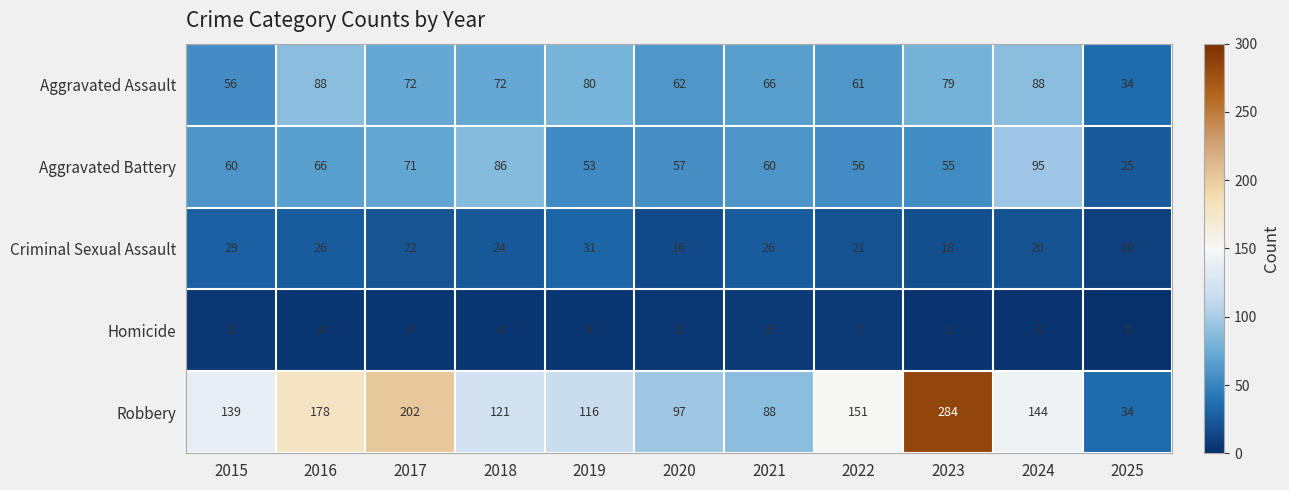

How many categories are shown in the chart?

11